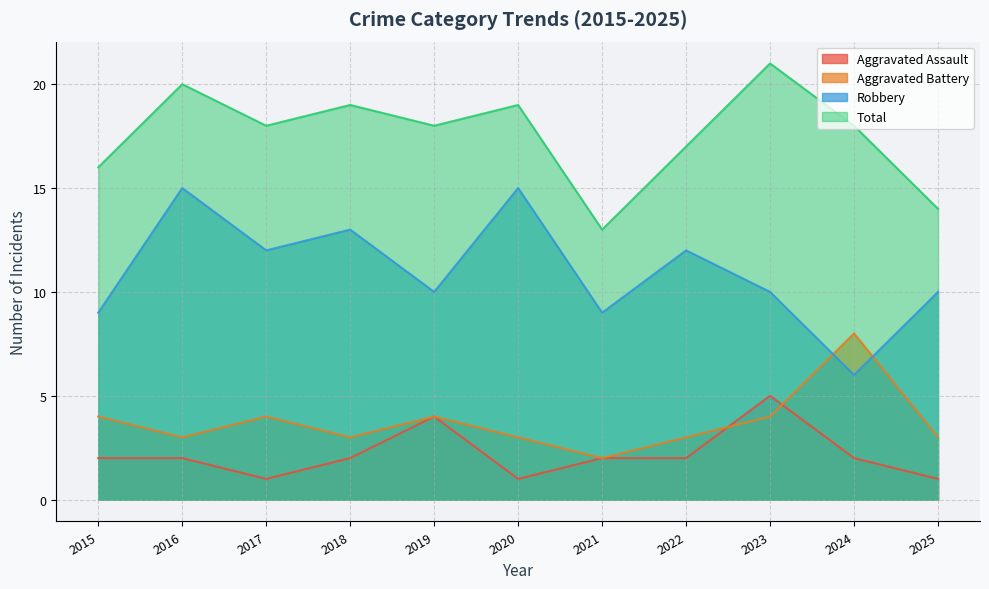

True or false: Aggravated Assault has a value of 2 at 2024.

True